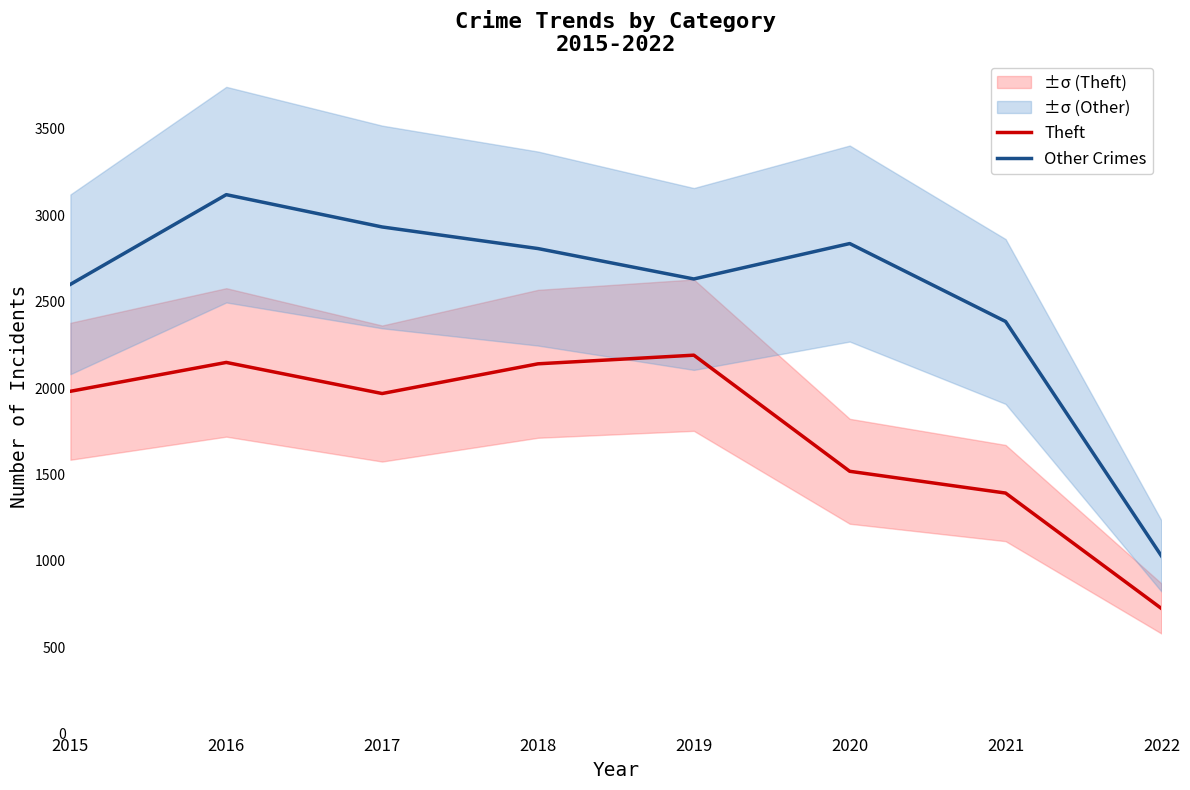

True or false: Theft and Other Crimes intersect in this chart.

False